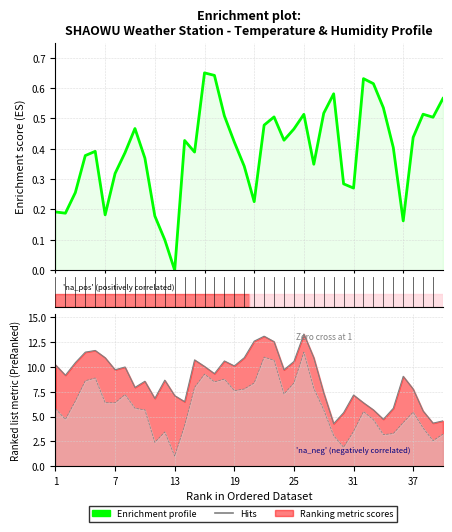

Between 32 and 23, which is larger?

32